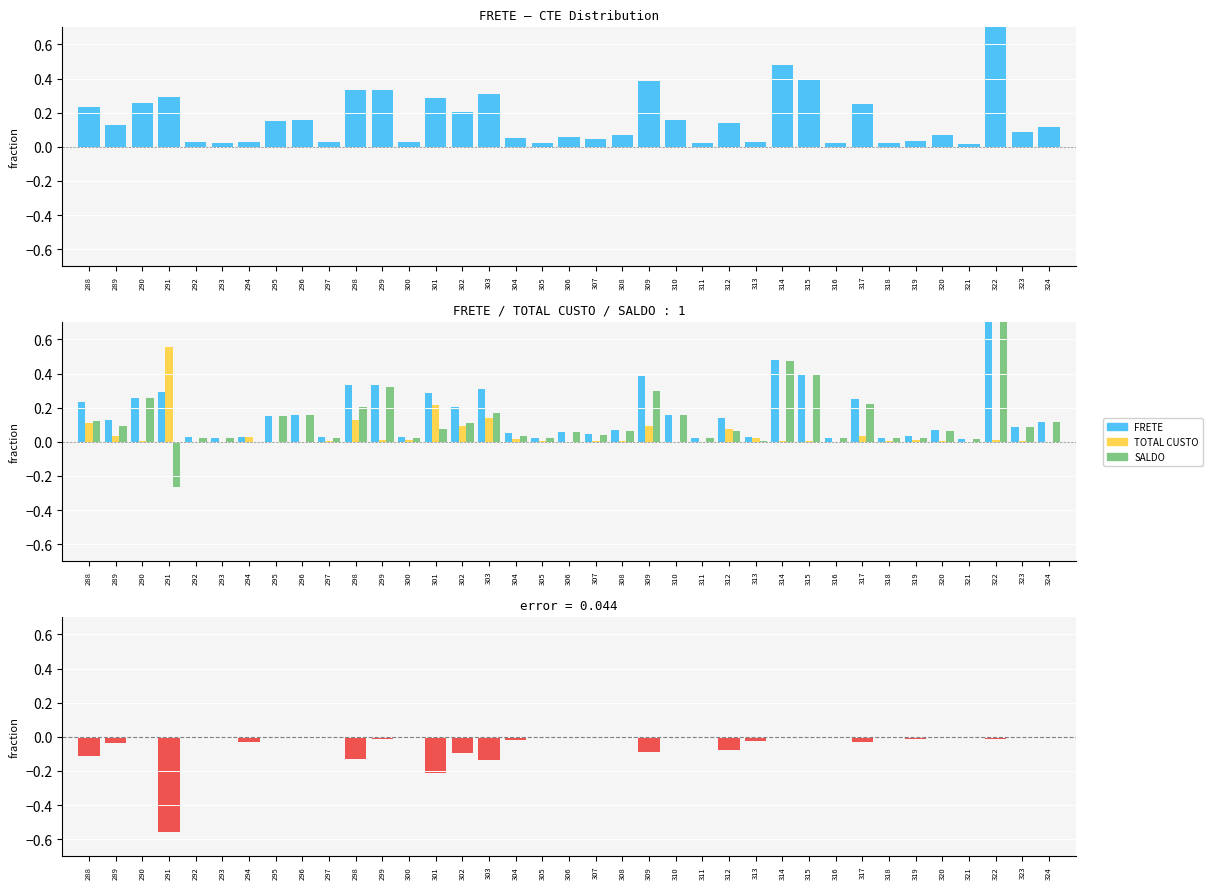

Which label corresponds to the smallest value in the chart?

291